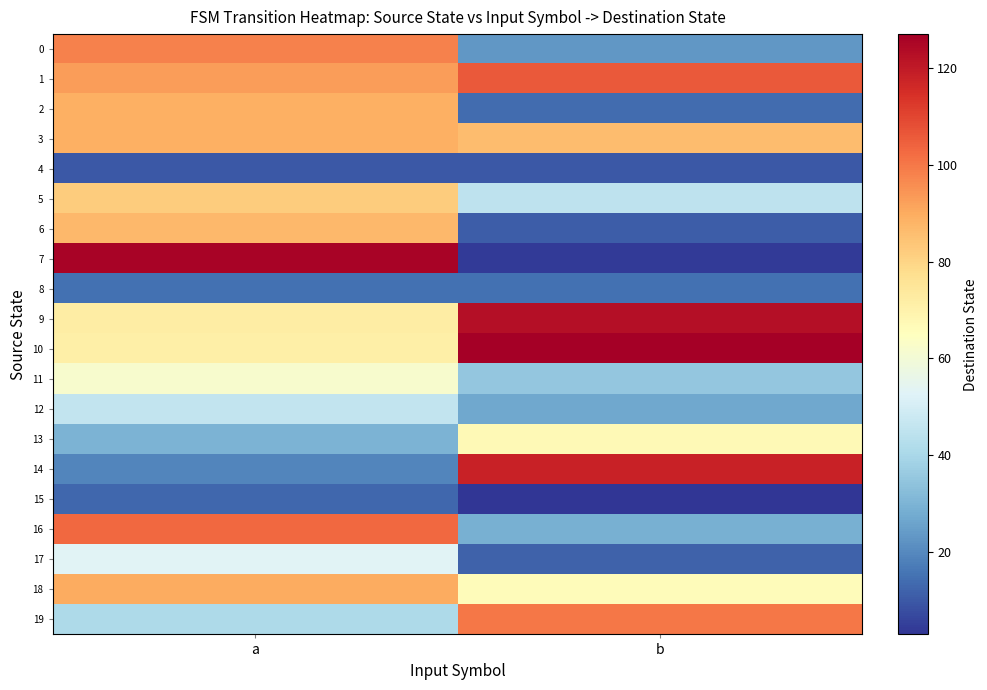

Count the number of categories in the chart.

2